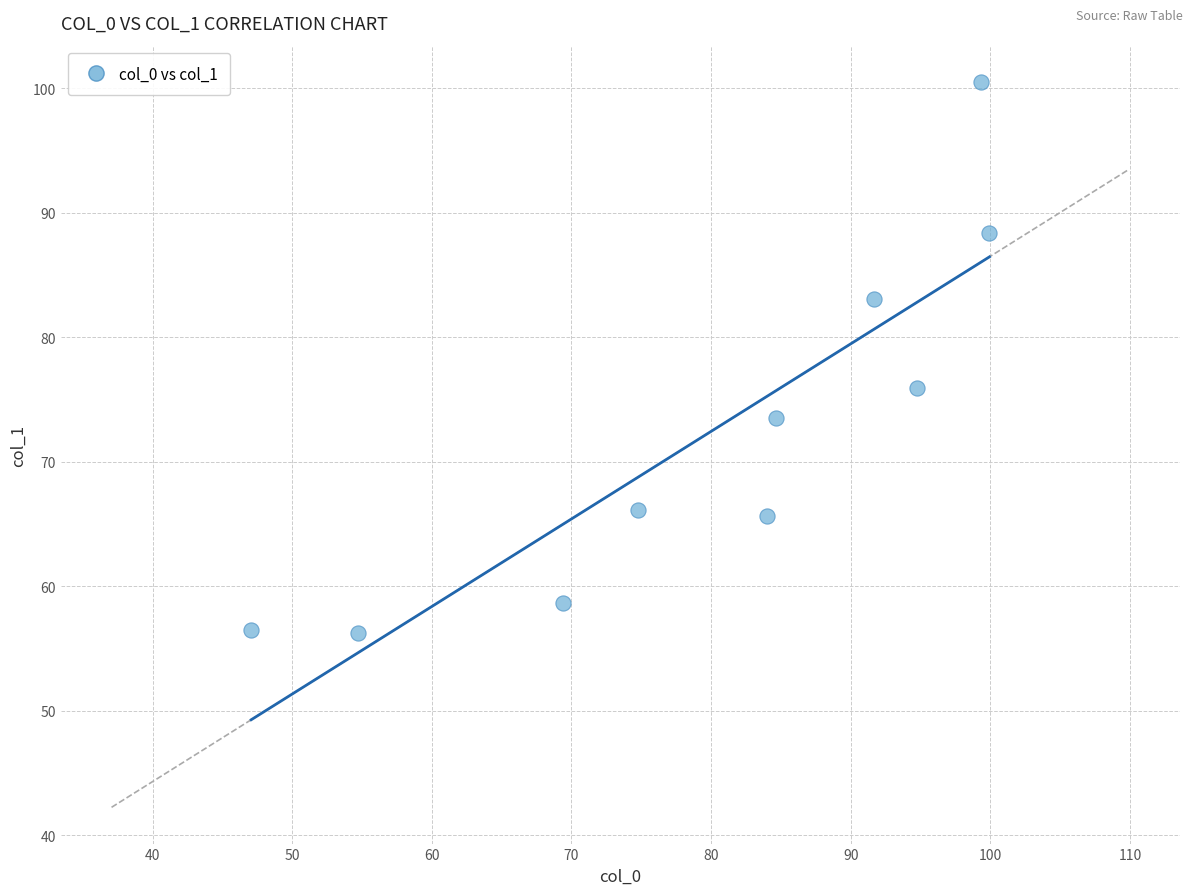

What Y value in the scatter plot is closest to 78?

75.9